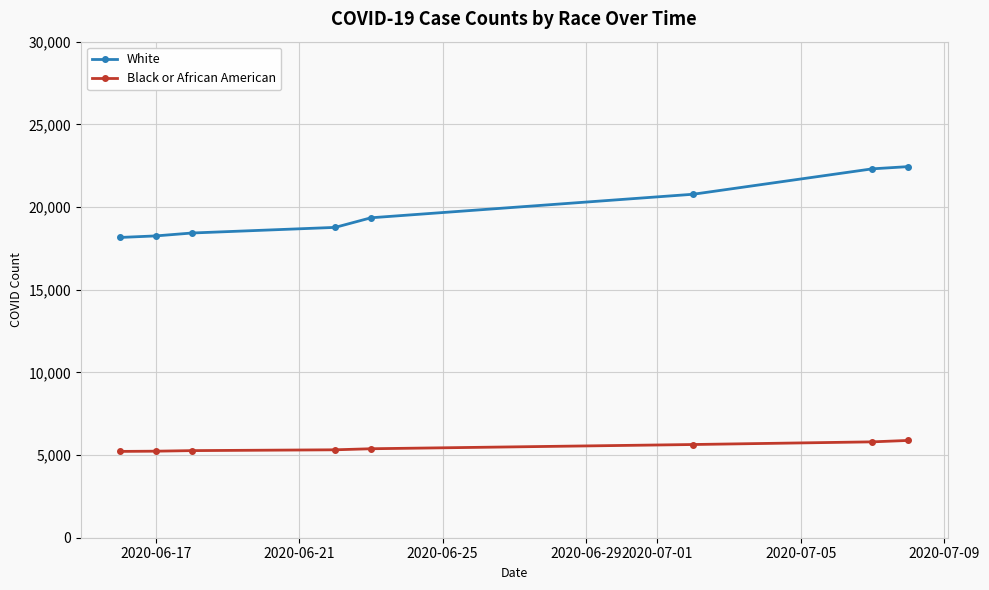

At how many categories does at least one series exceed 22090?

2